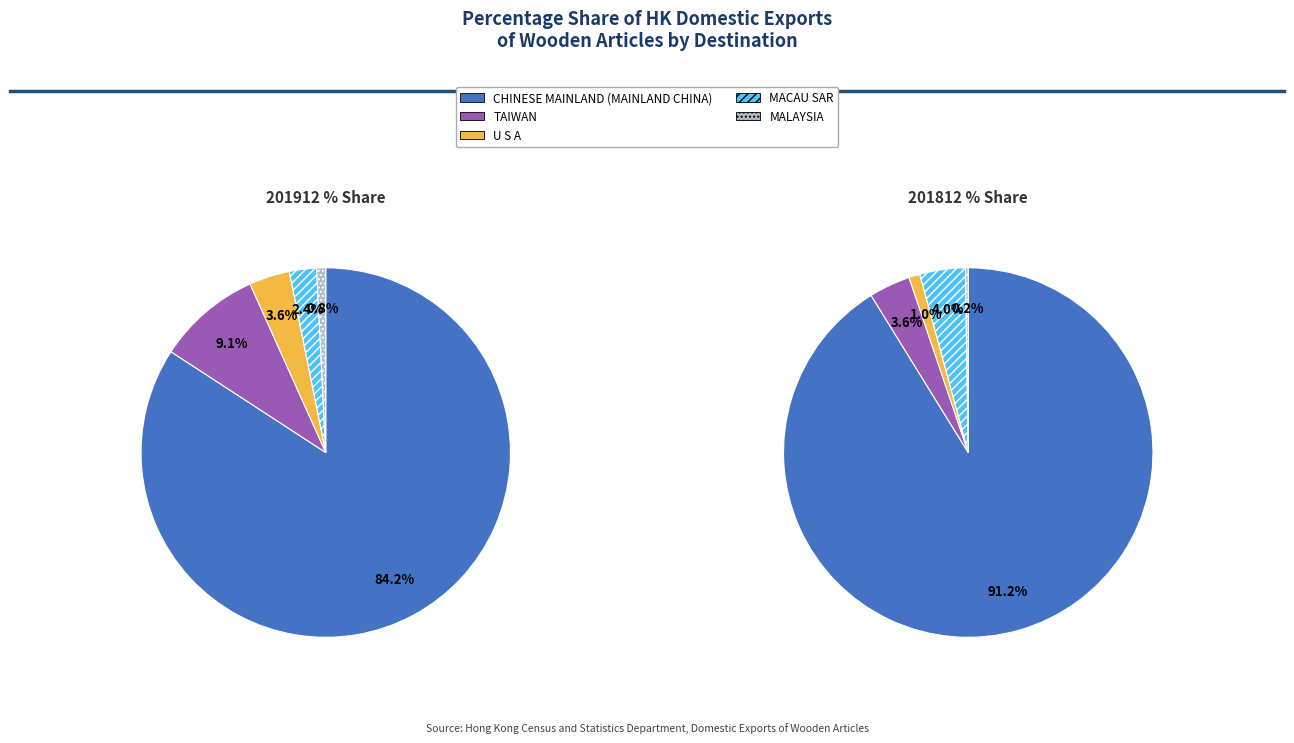

To the nearest percent, what is the difference between the CHINESE MAINLAND (MAINLAND CHINA) and MACAU SAR slice percentages?

82%